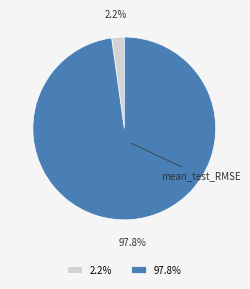

Which slice is the largest?

mean_test_RMSE